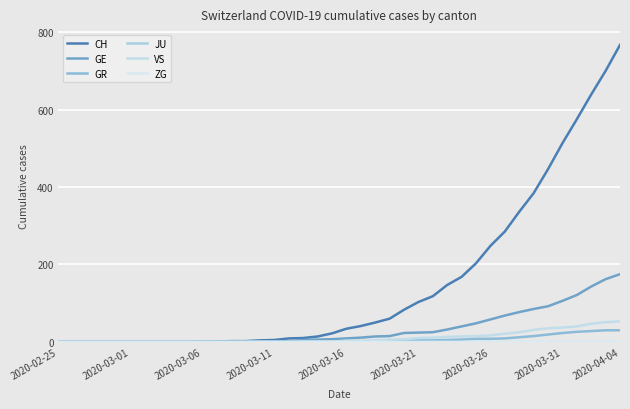

Which category has the lowest value in the JU series?

2020-02-25